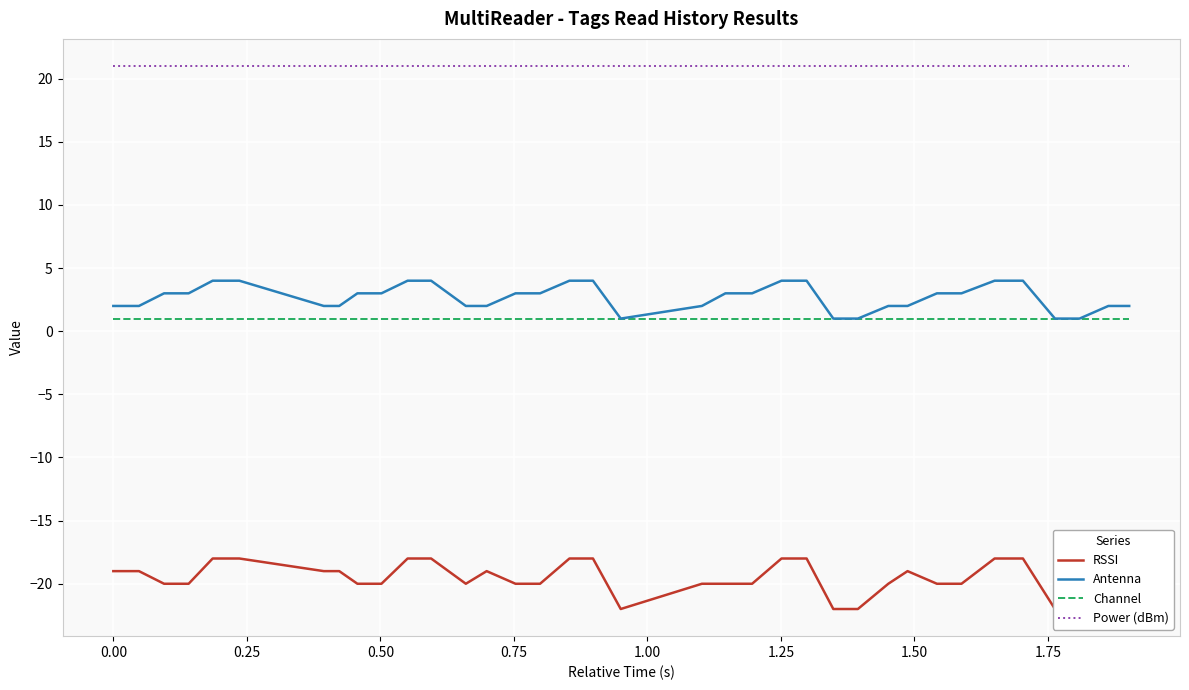

What is the maximum value for Antenna?

4